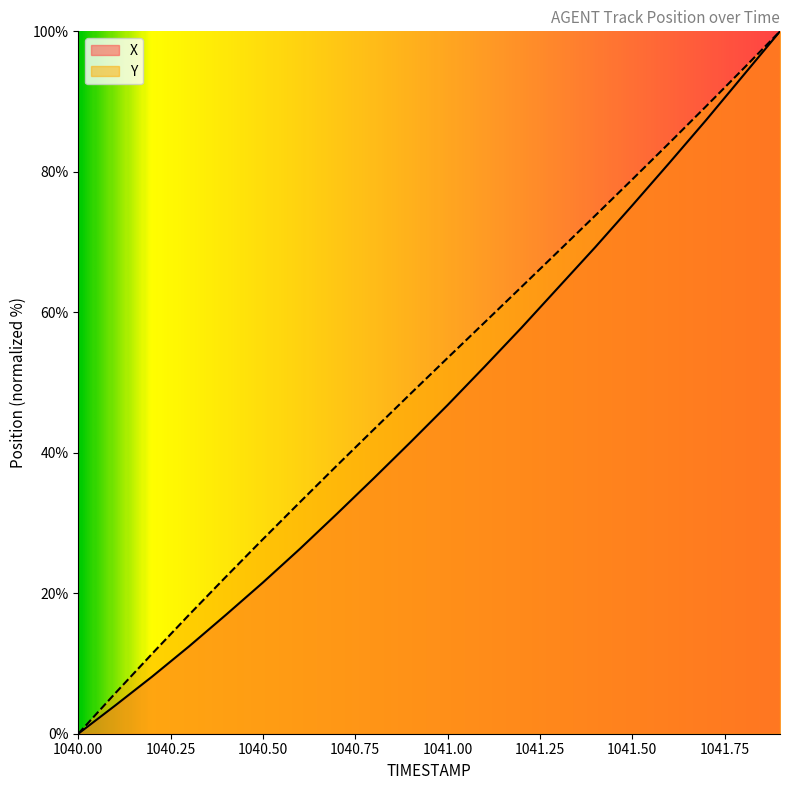

True or false: X and Y intersect in this chart.

False